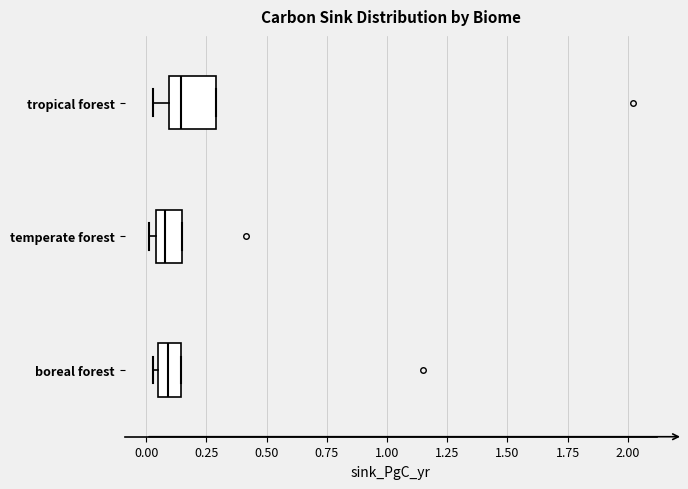

Which box's median line is the furthest to the right?

tropical forest